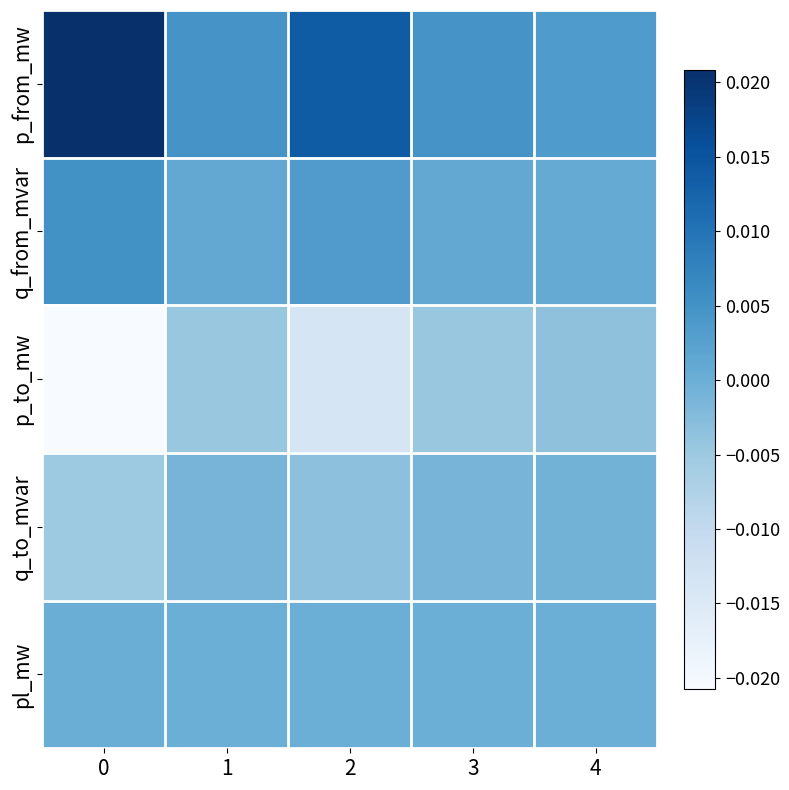

Which series has the widest spread of values?

p_from_mw